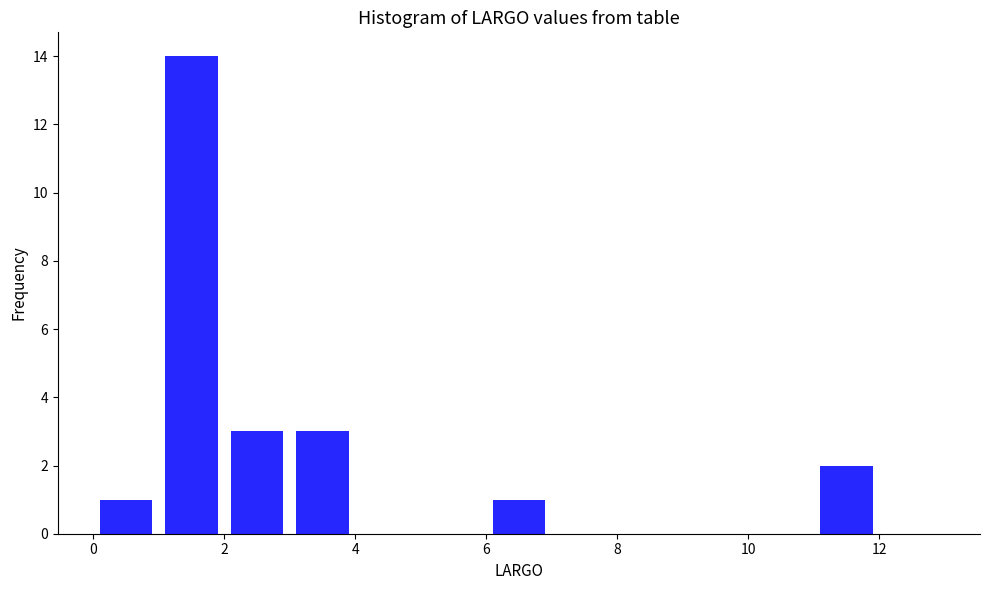

Reading left to right, list every bar in this chart as the range it spans on the x-axis followed by its height. The values are not printed on the chart, so give them approximately, as read against the axis.

0 to 1: 1
1 to 2: 14
2 to 3: 3
3 to 4: 3
4 to 5: 0
5 to 6: 0
6 to 7: 1
7 to 8: 0
8 to 9: 0
9 to 10: 0
10 to 11: 0
11 to 12: 2
12 to 13: 0